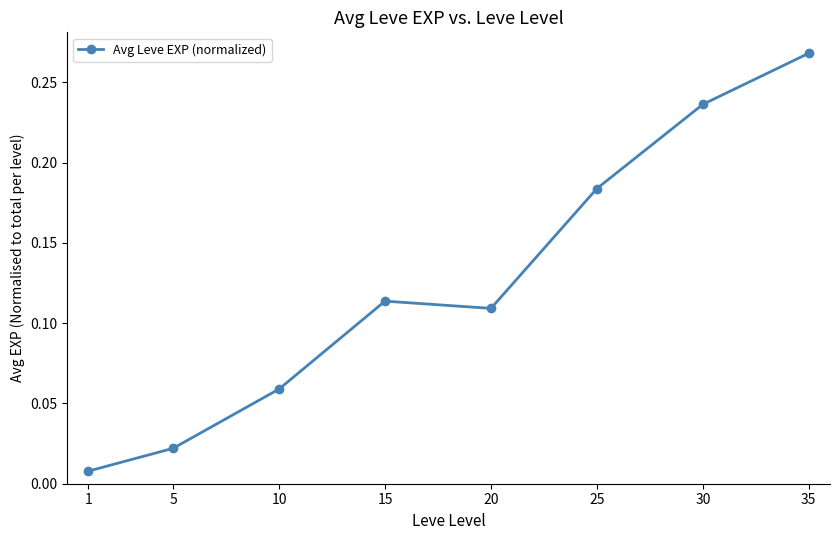

What is the sum of all values?

1.0